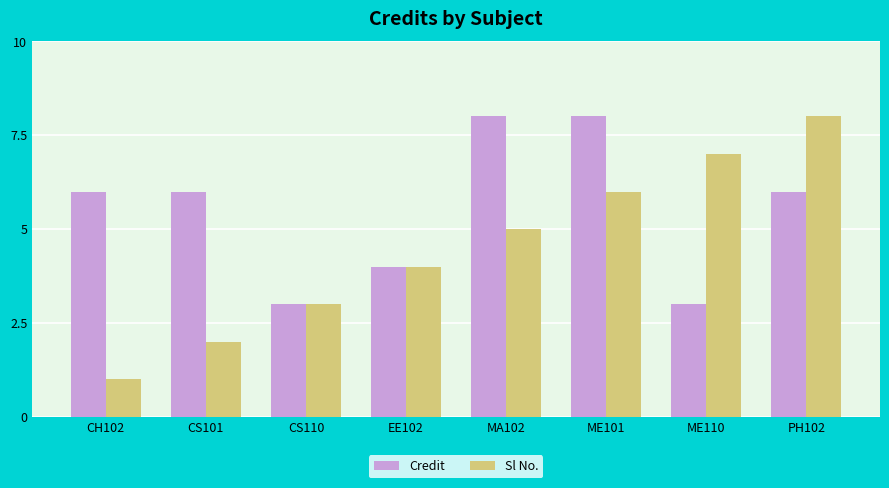

Which series has the widest spread of values?

Sl No.